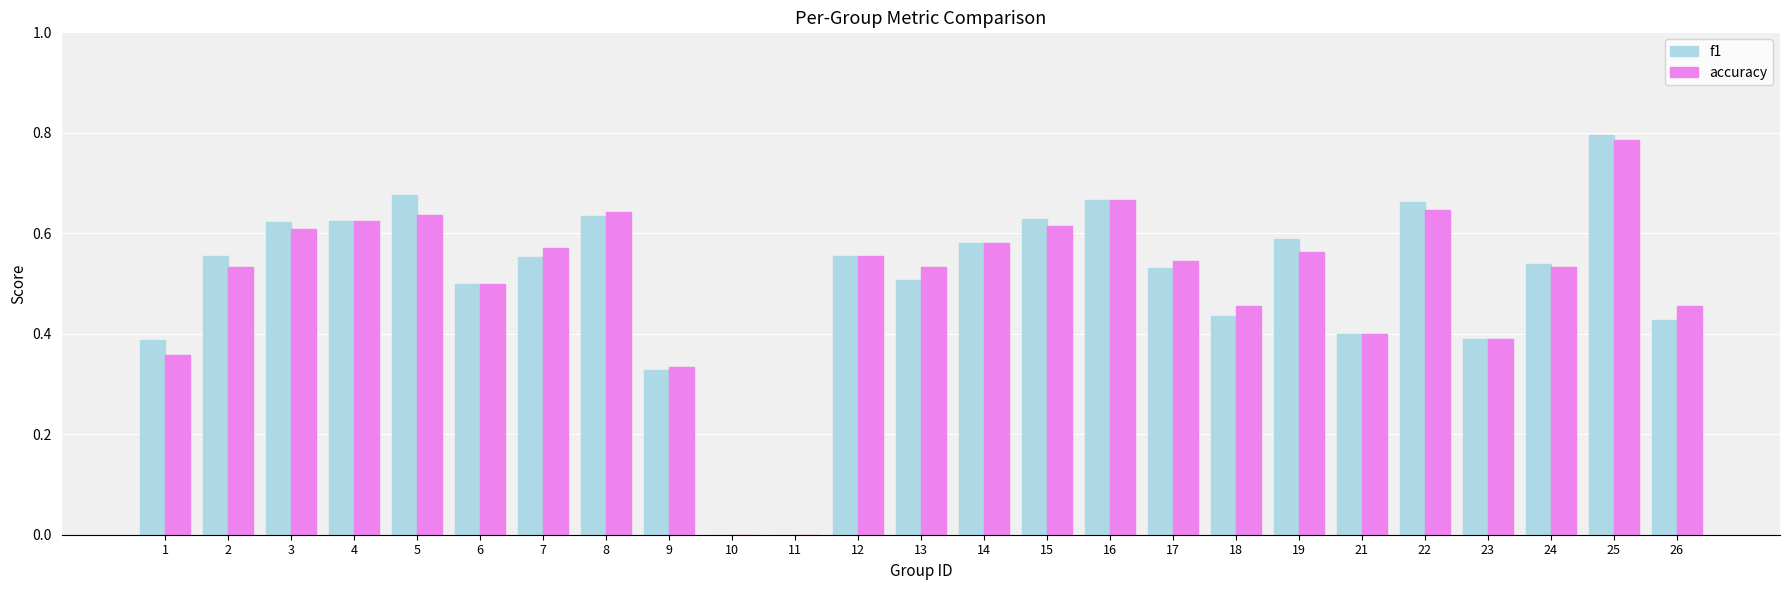

What are all the series names shown in the legend?

f1, accuracy